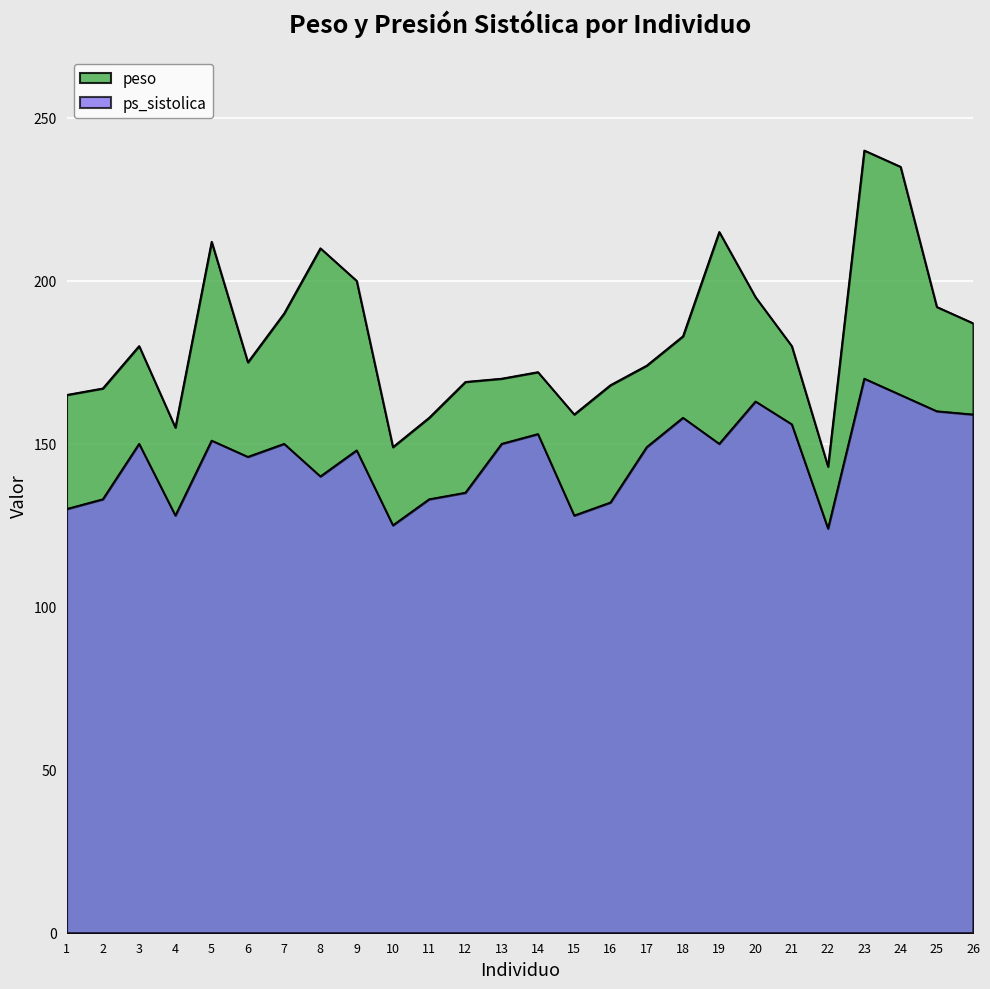

At which label is peso closest to 191?

7